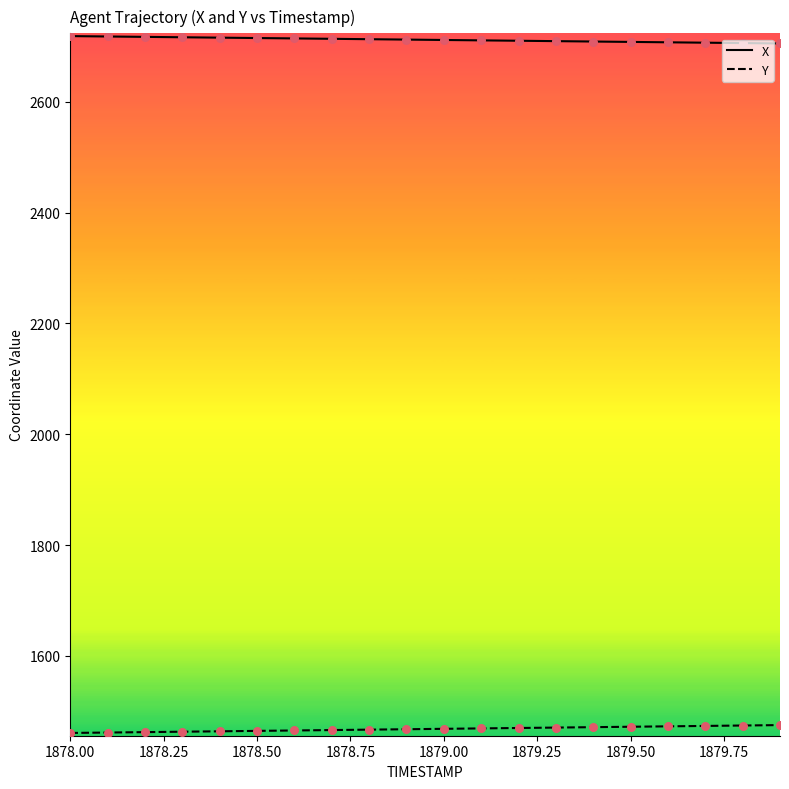

List the series in order of their peak value, highest first.

X, Y